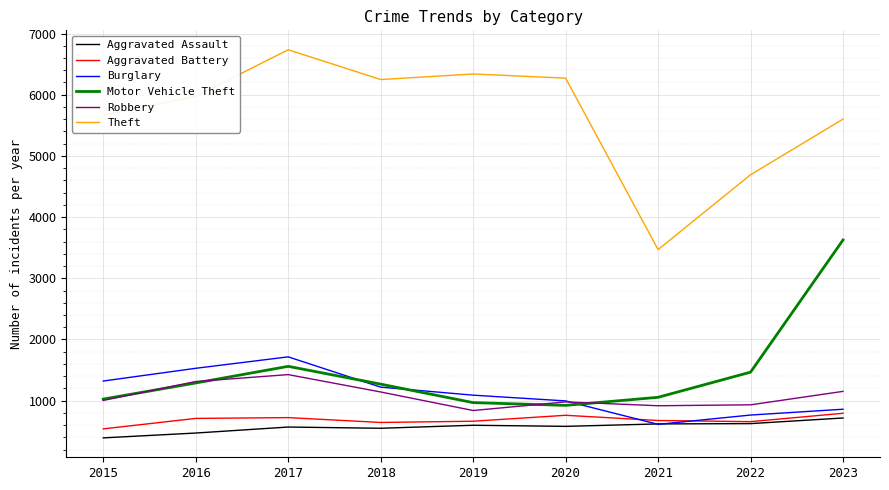

True or false: Robbery has a value of 1142 at 2018.

True